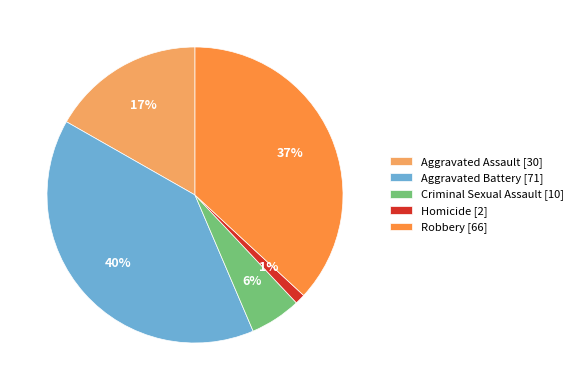

Is Aggravated Battery the majority of the pie?

No